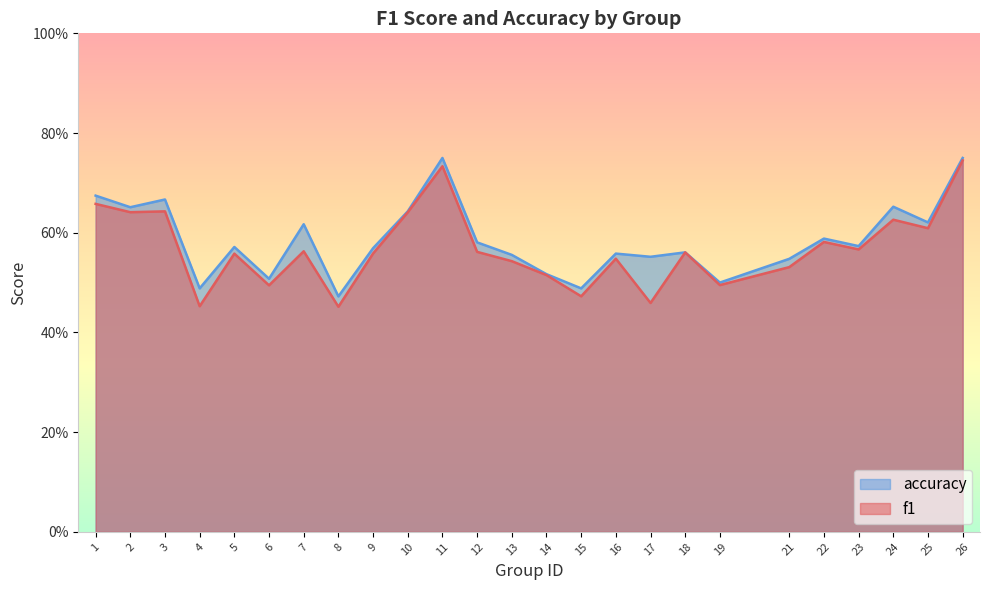

What is the maximum value shown in the chart?

0.8